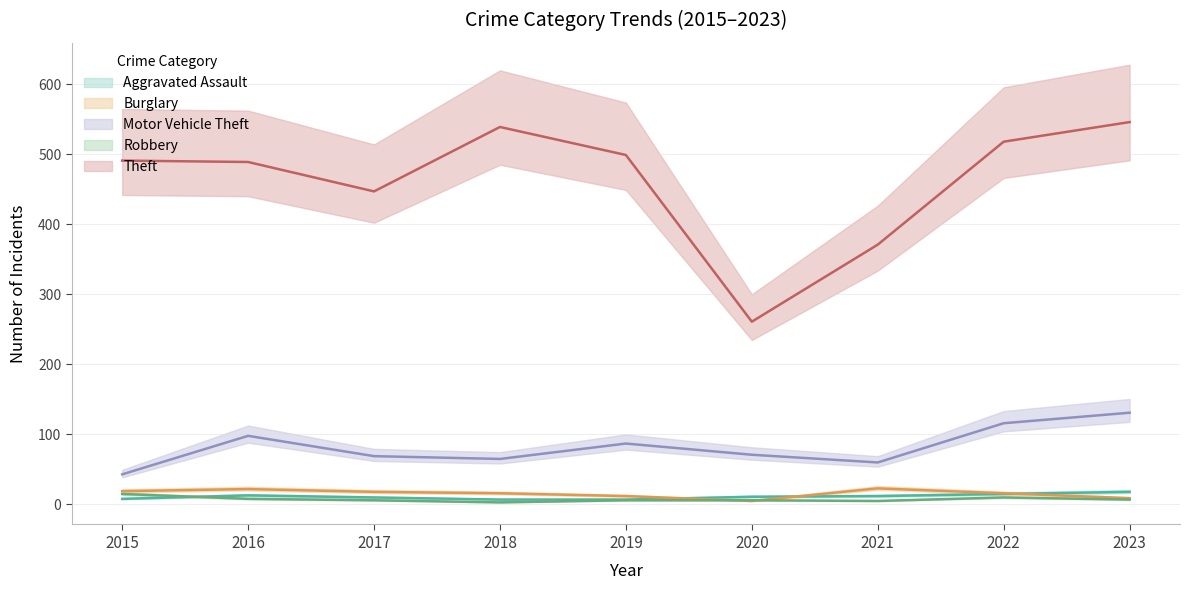

At which category does Robbery reach its first local valley?

2018